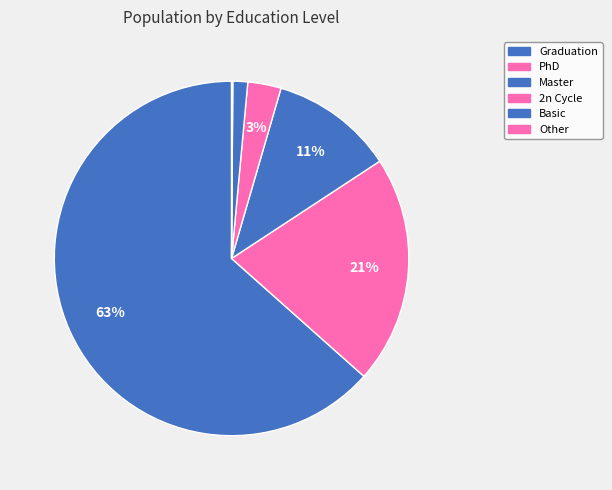

Is the sum of PhD and Master greater than half?

No